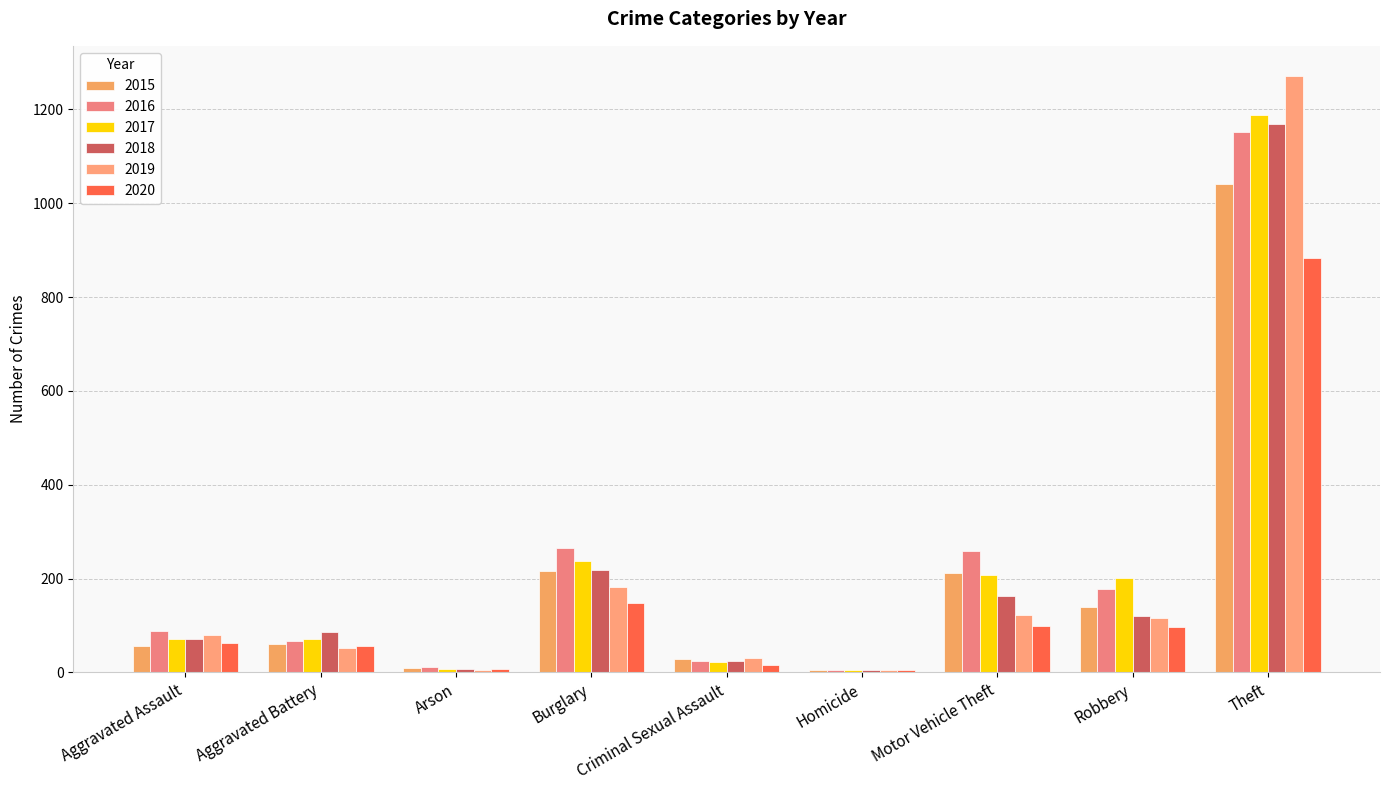

How many groups of bars are there?

9